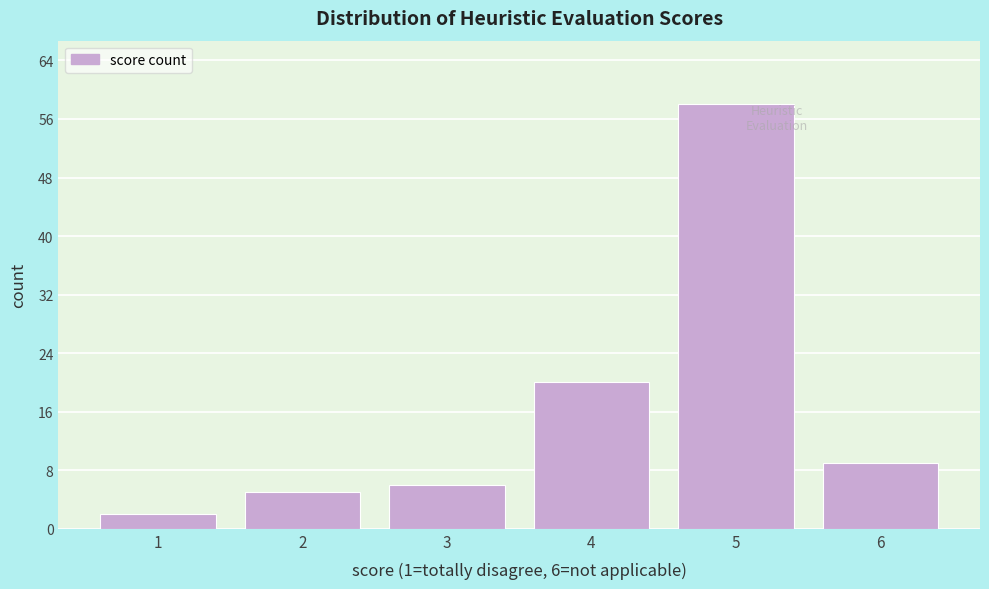

Reading left to right, extract all data points from this chart.

1=2	2=5	3=6	4=20	5=58	6=9